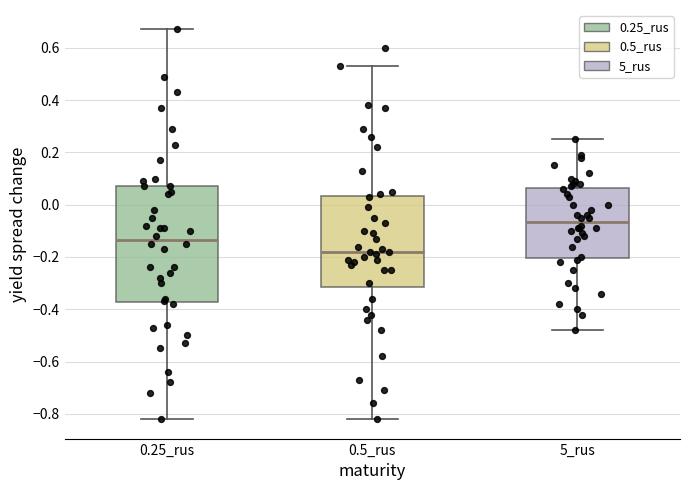

Where does the median line of the box for 5_rus sit on the y-axis? The values are not printed on the chart, so give them approximately, as read against the axis.

-0.06